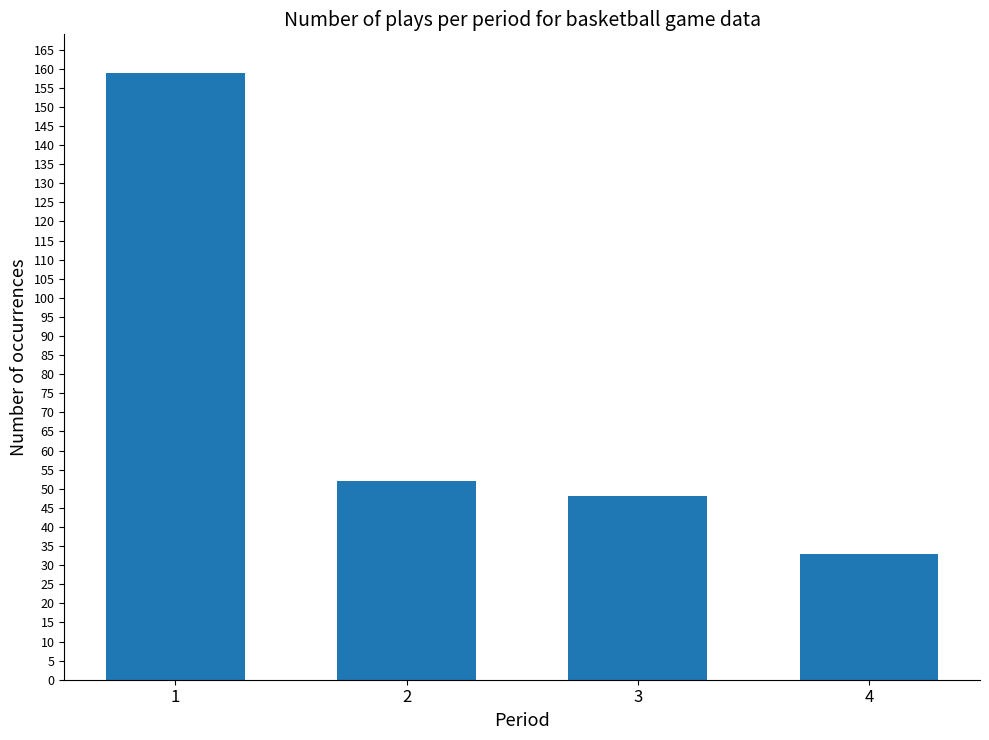

Between 1 and 3, which is larger?

1